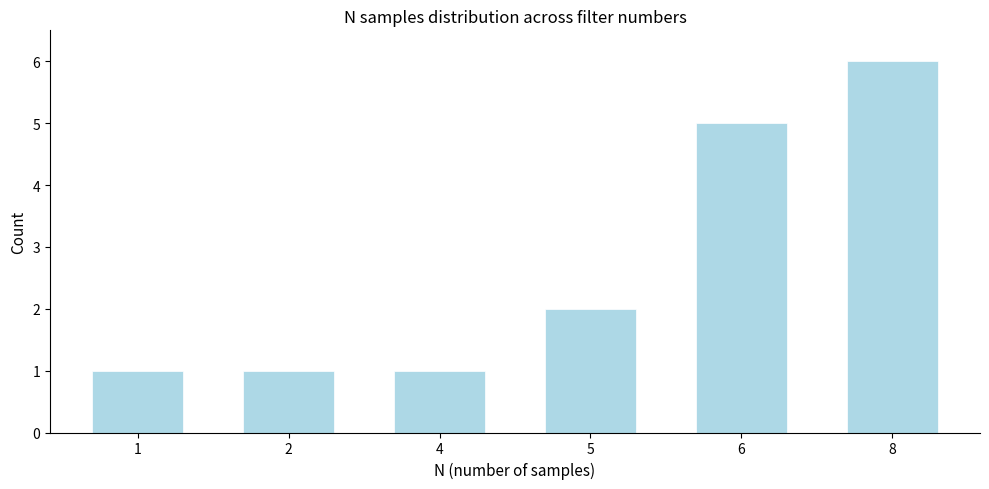

Reading left to right, list all the values displayed in this chart.

1	1	1	2	5	6